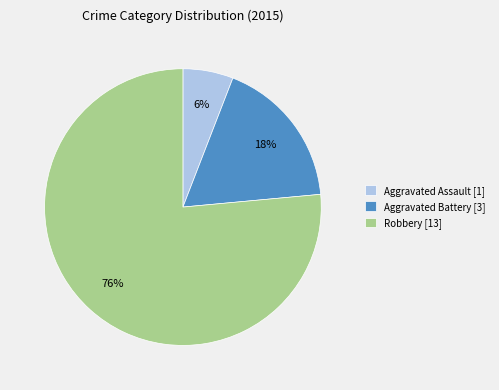

Between Aggravated Assault [1] and Robbery [13], which is larger?

Robbery [13]